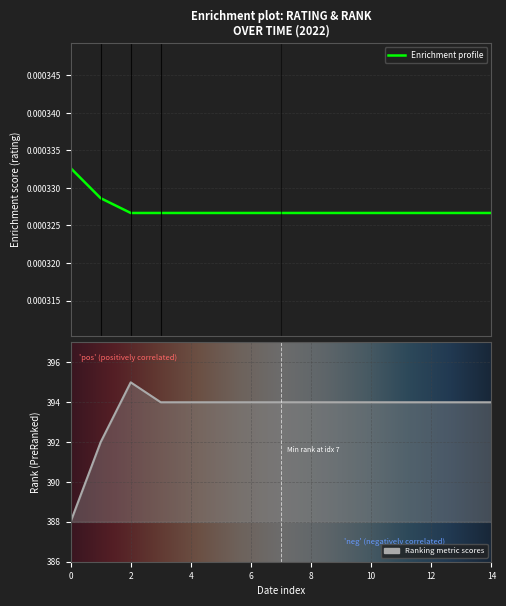

Between 13 and 14, which series saw the biggest shift?

rating